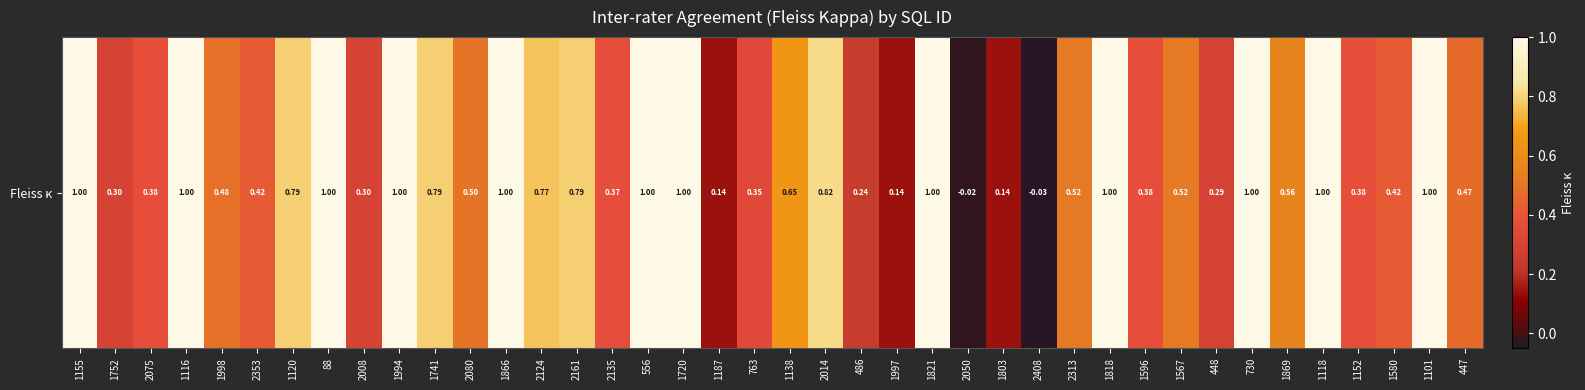

How many values are below 0?

2